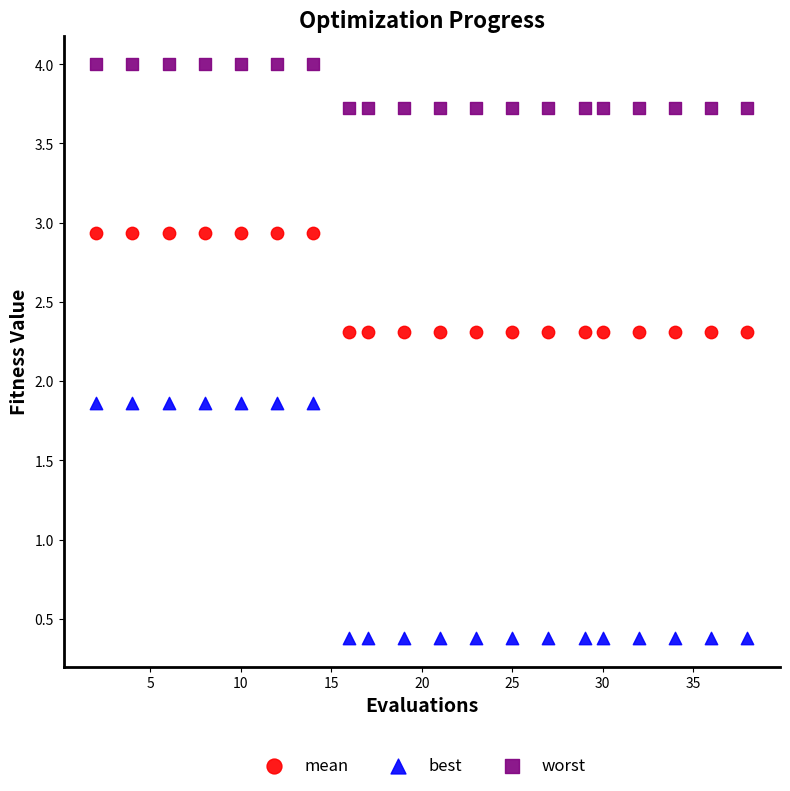

Which series has the largest Y range (max minus min)?

best